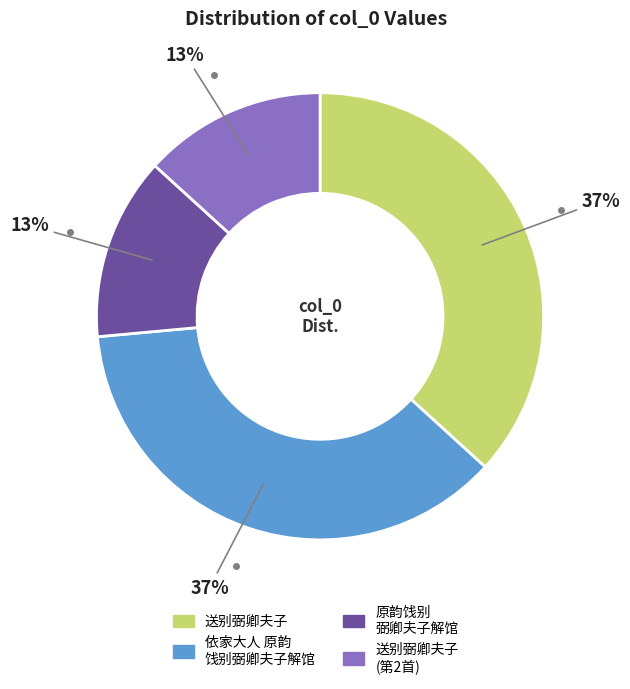

To the nearest percent, what is the average slice percentage?

25%